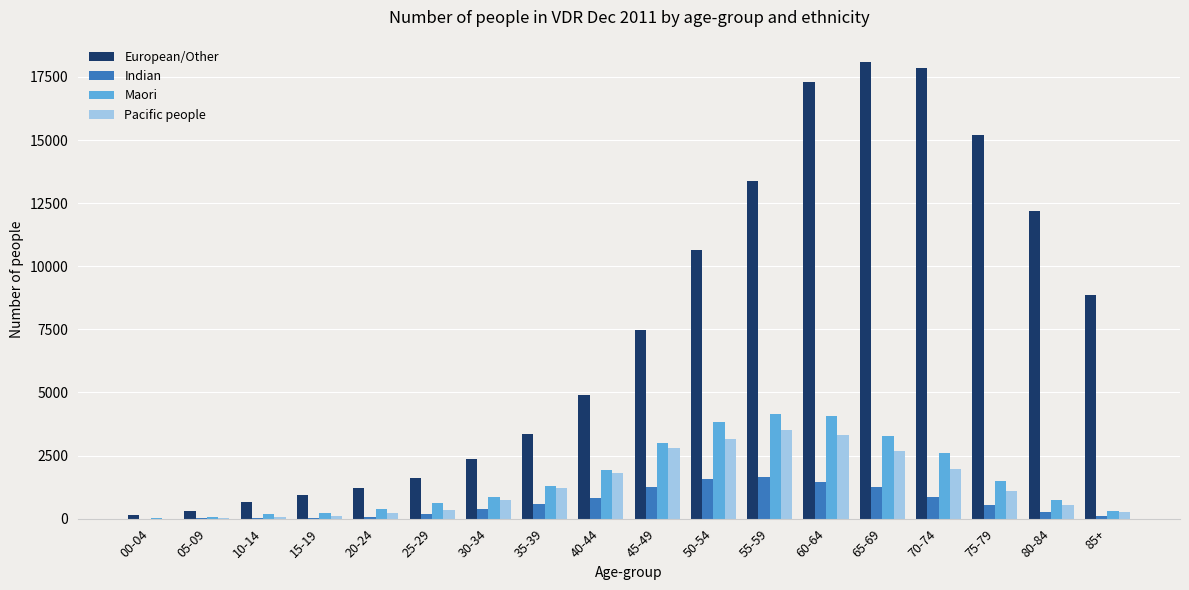

What is the maximum value shown in the chart?

18072